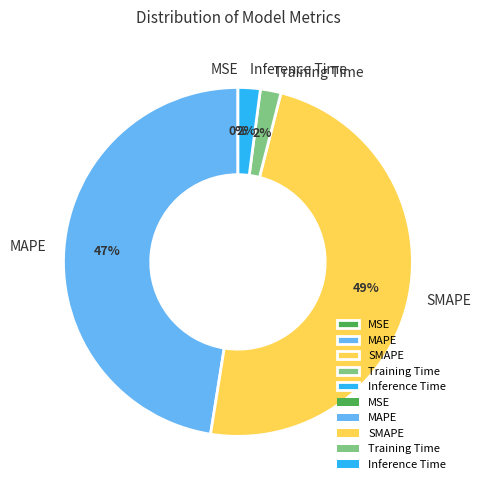

Which has a higher value, MAPE or Inference Time?

MAPE